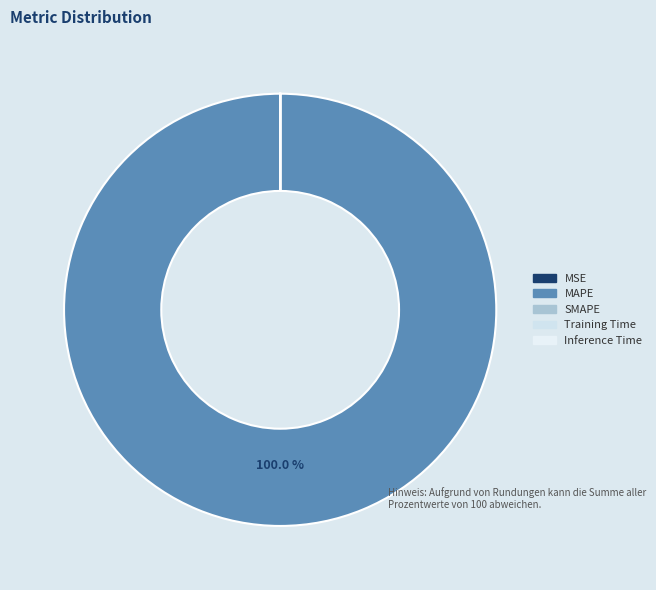

Is there any slice that represents more than half of the pie?

Yes